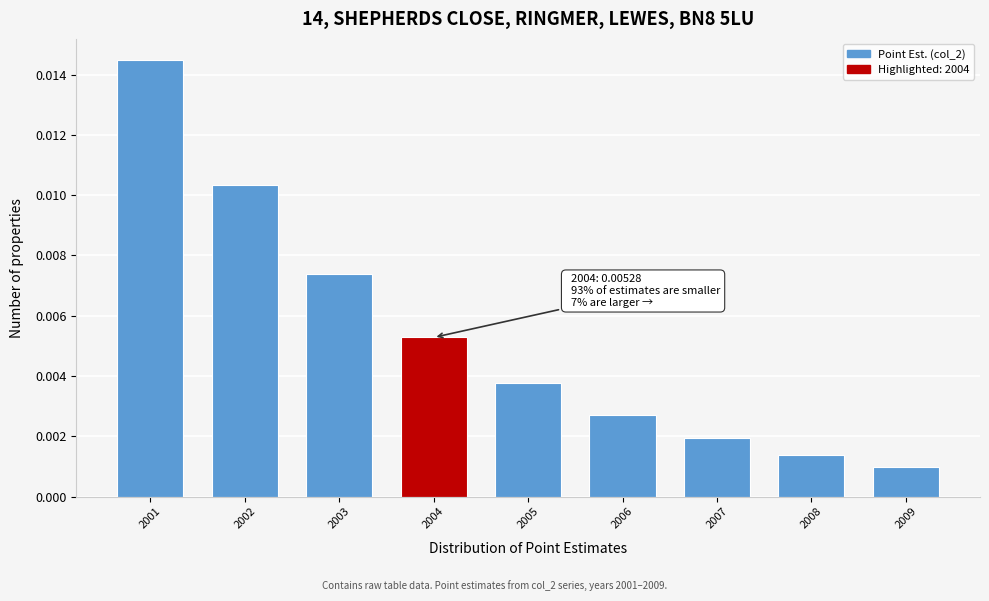

Rank the categories by value from lowest to highest.

2009, 2008, 2007, 2006, 2005, 2004, 2003, 2002, 2001